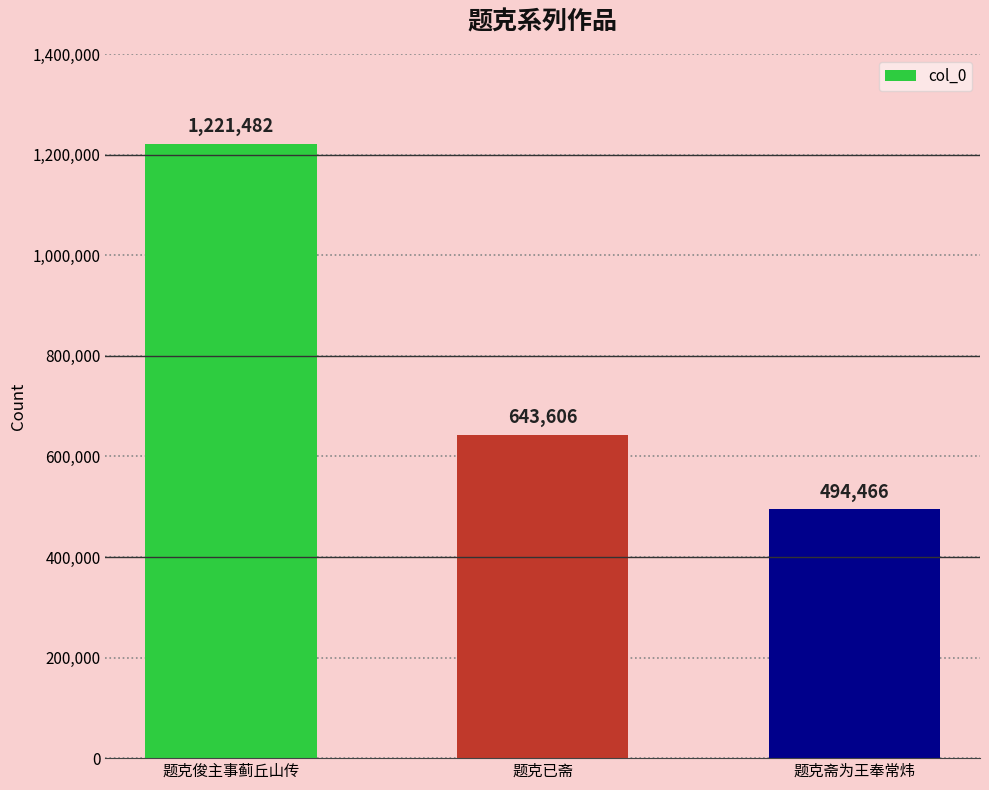

Which has a higher value, 题克已斋 or 题克俊主事蓟丘山传?

题克俊主事蓟丘山传